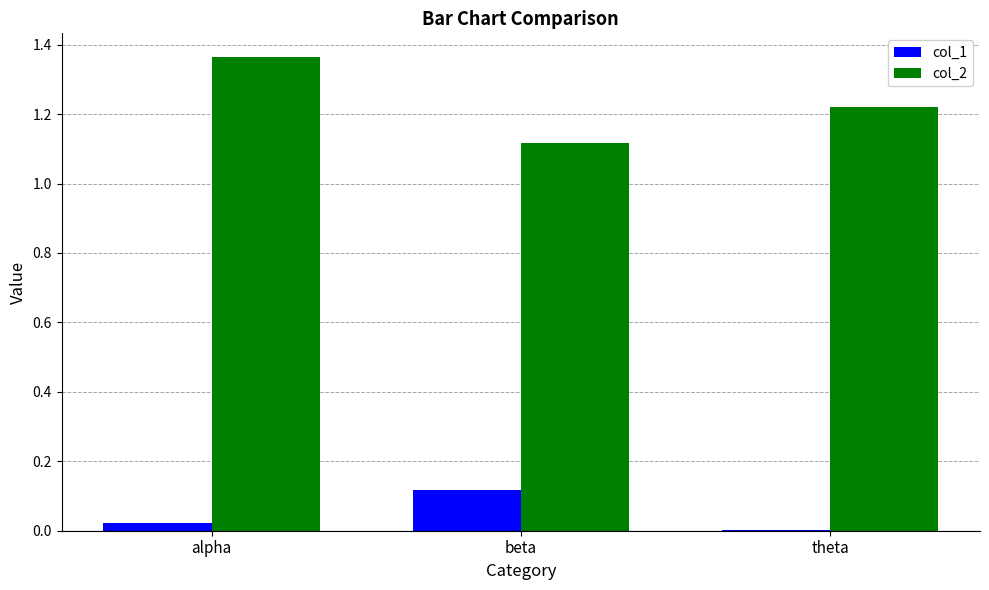

Which series has the widest spread of values?

col_2